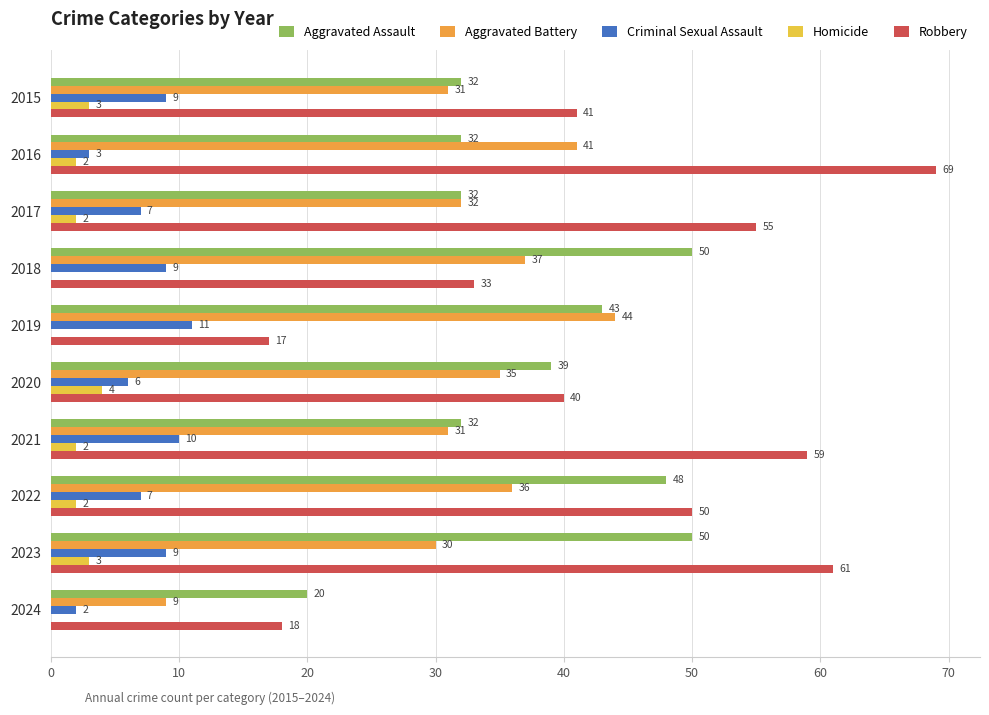

What is the sum of the Aggravated Assault values at 2023 and 2020?

89